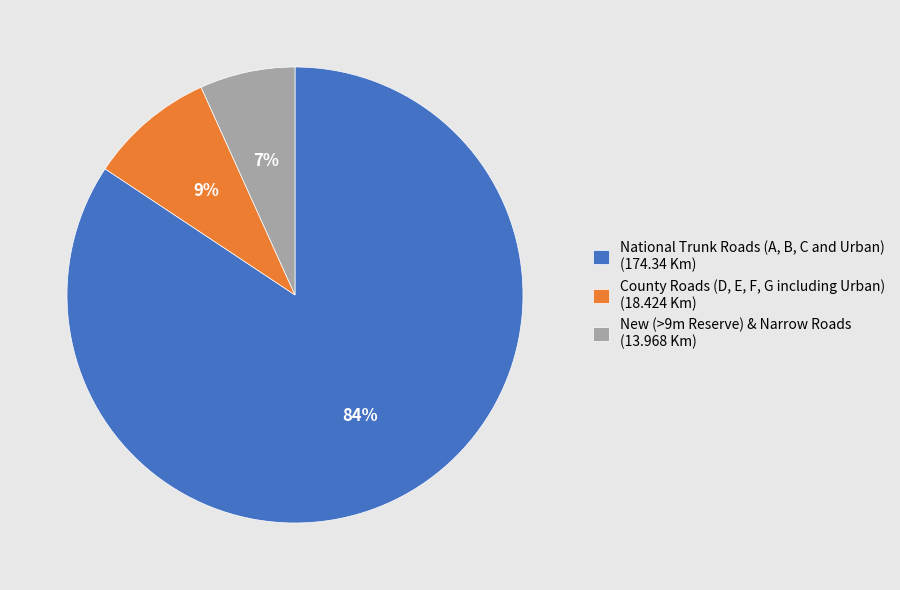

To the nearest percent, what is the average slice percentage?

33%